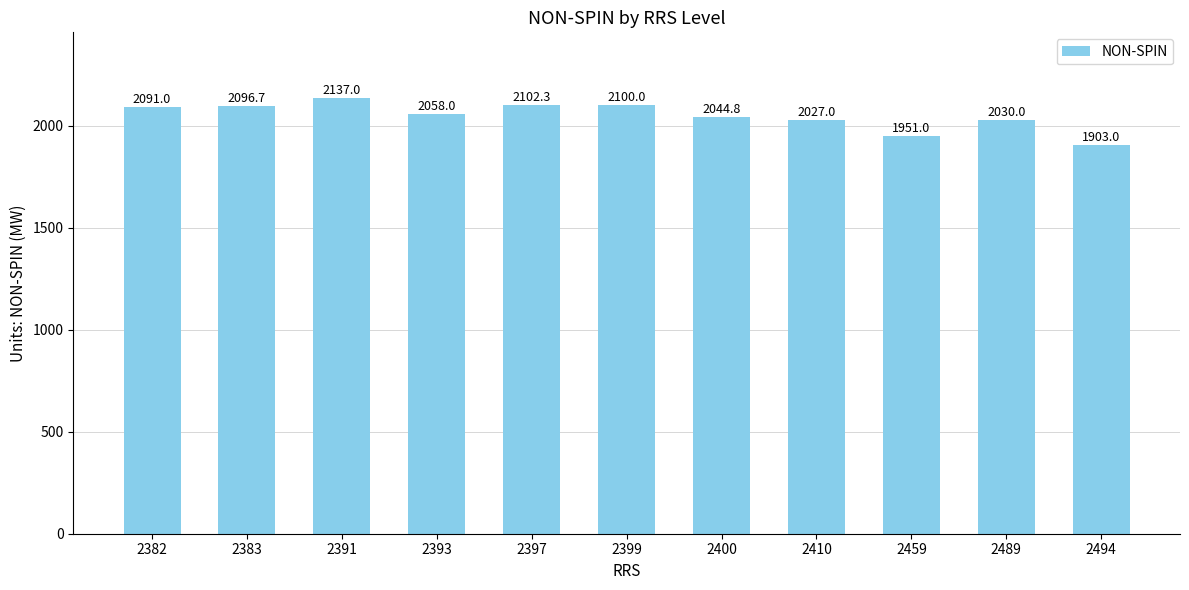

What is the difference between the maximum and minimum values?

234.0